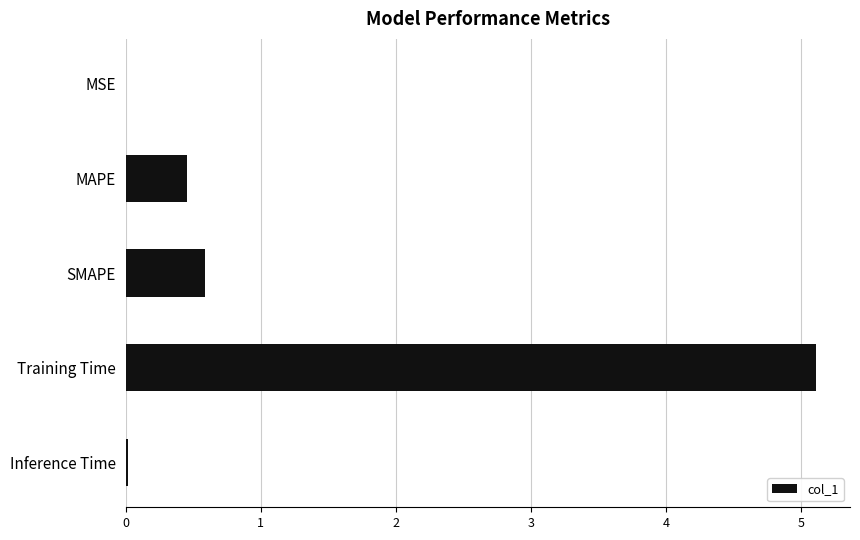

What is the greatest value displayed?

5.1